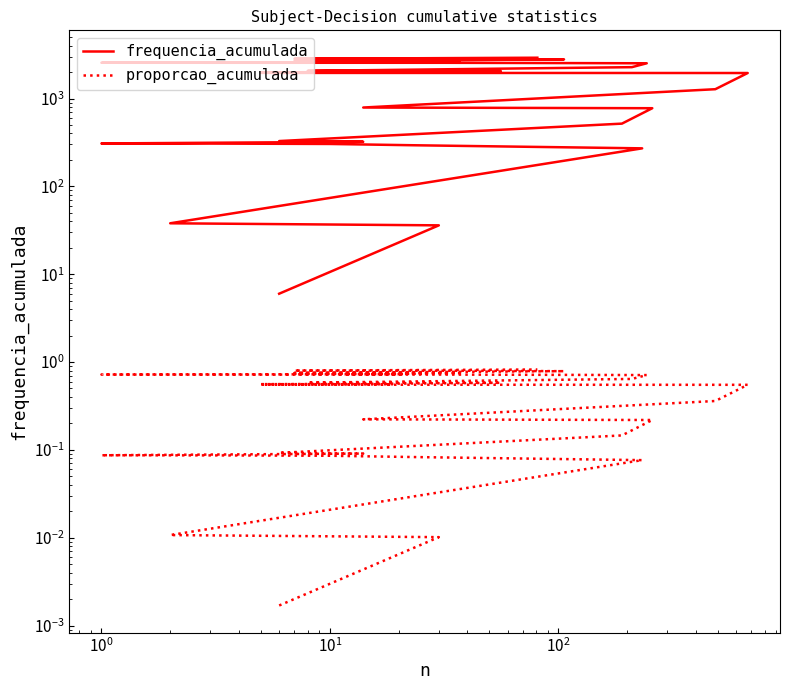

Which series has the largest range (max minus min)?

frequencia_acumulada